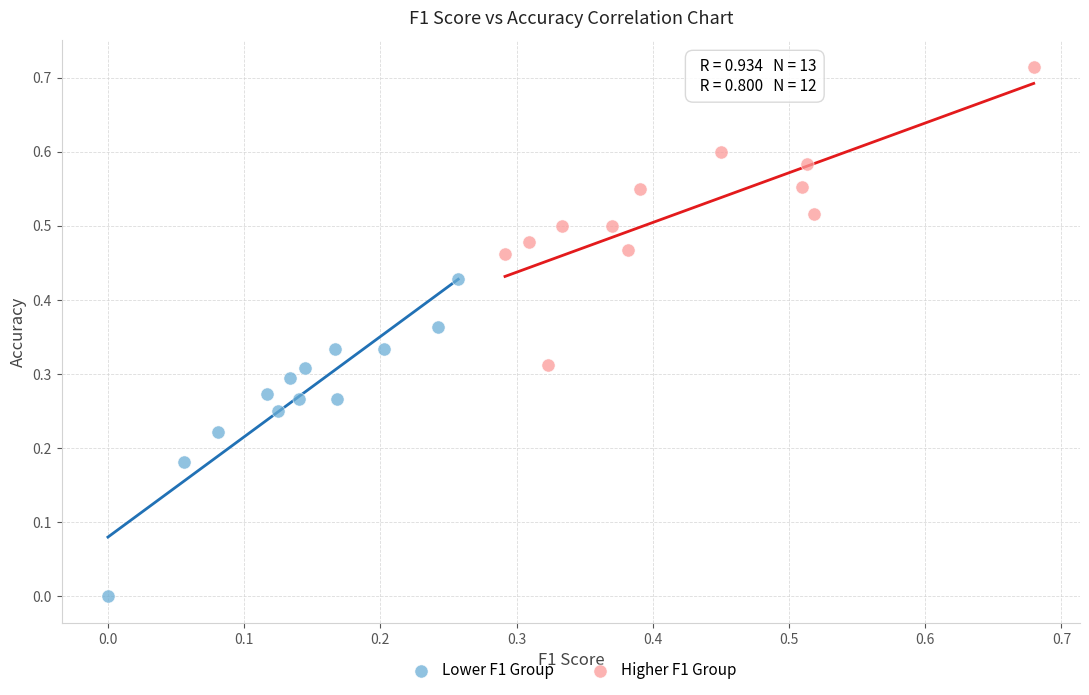

Which series reaches the minimum Y coordinate?

Lower F1 Group